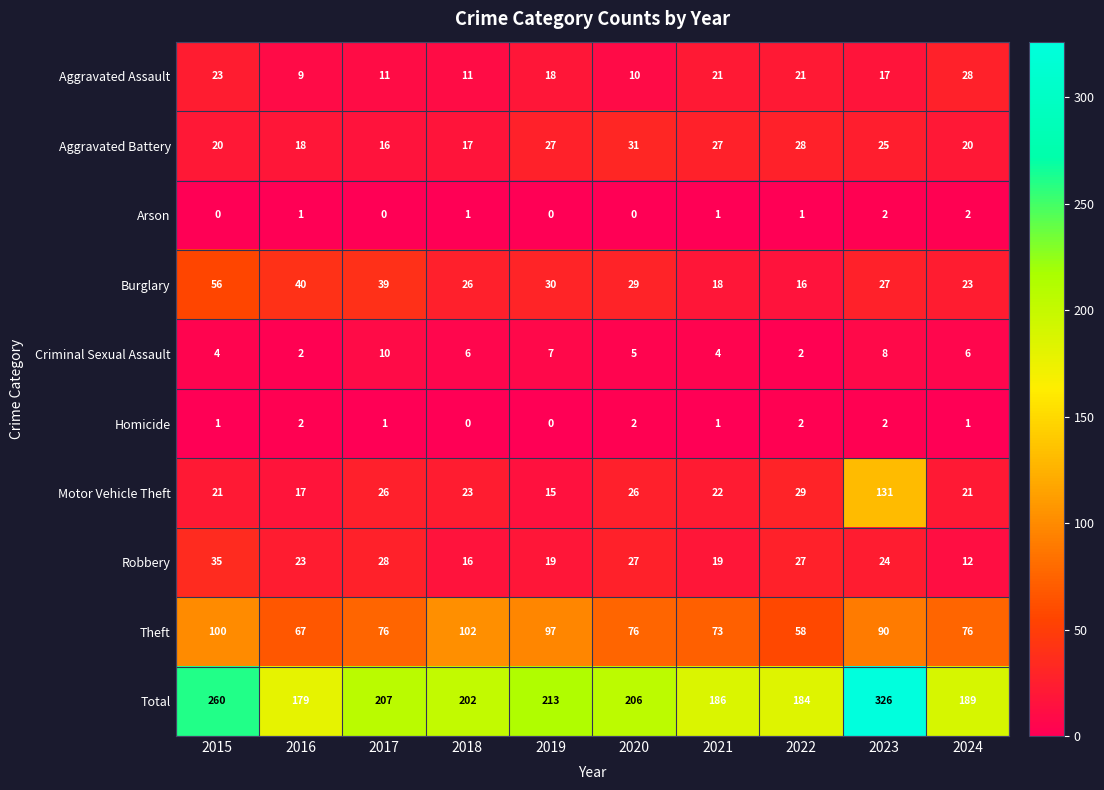

What is the difference between the highest and lowest values at 2024?

188